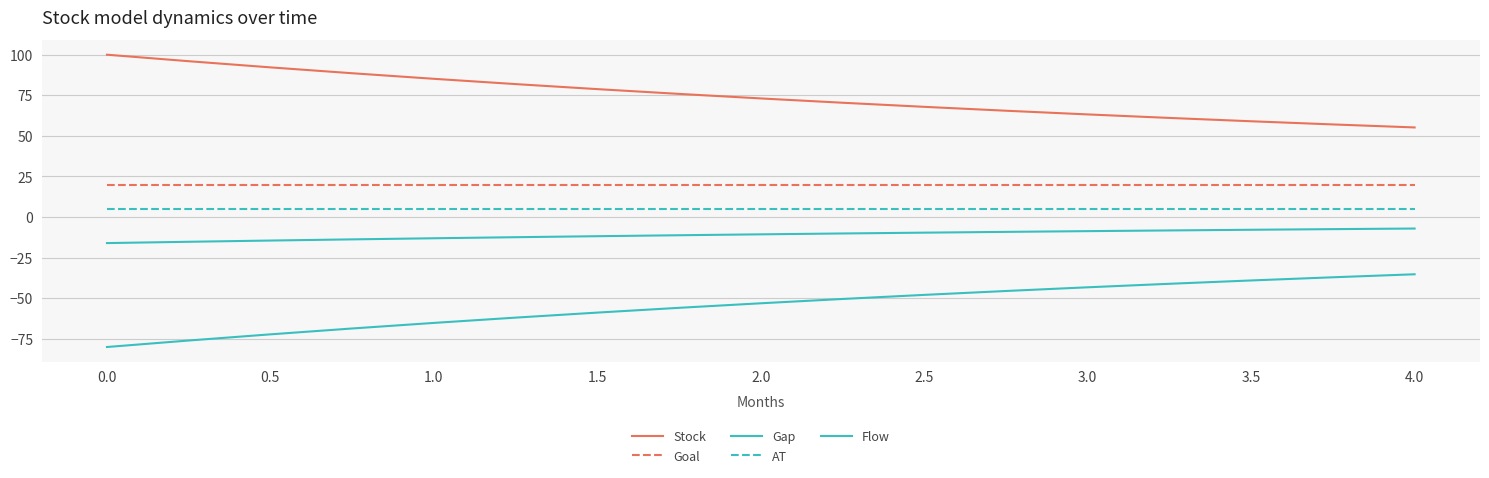

How many lines are shown in the chart?

5